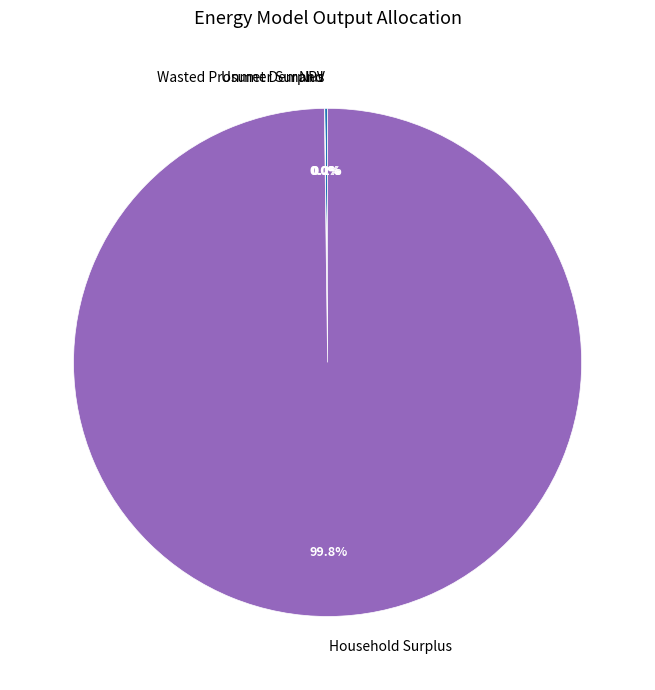

To the nearest percent, what is the difference between the largest and smallest slice percentages?

100%